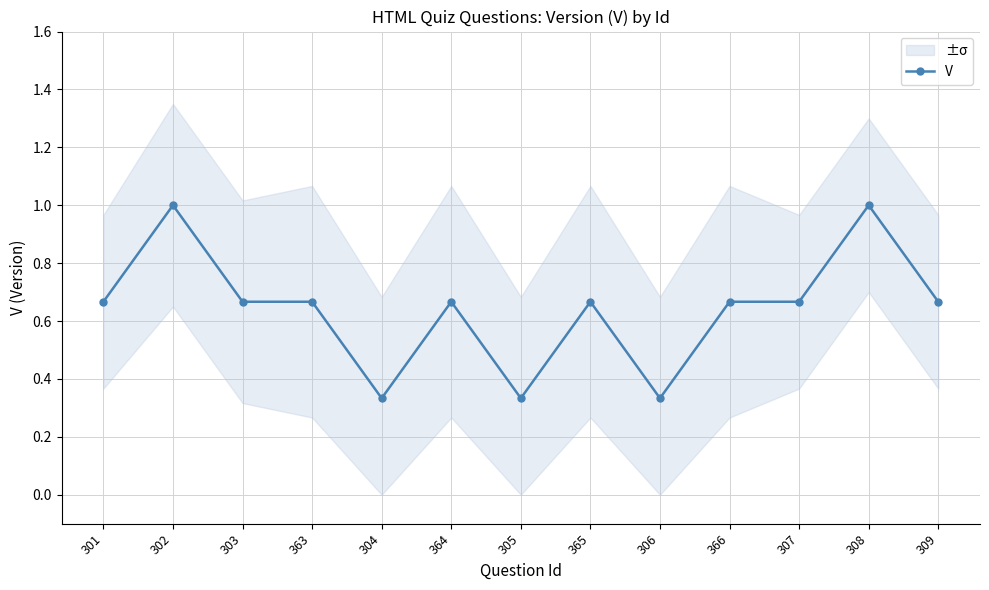

The chart shows a value of 0.3 at 306. True or false?

True